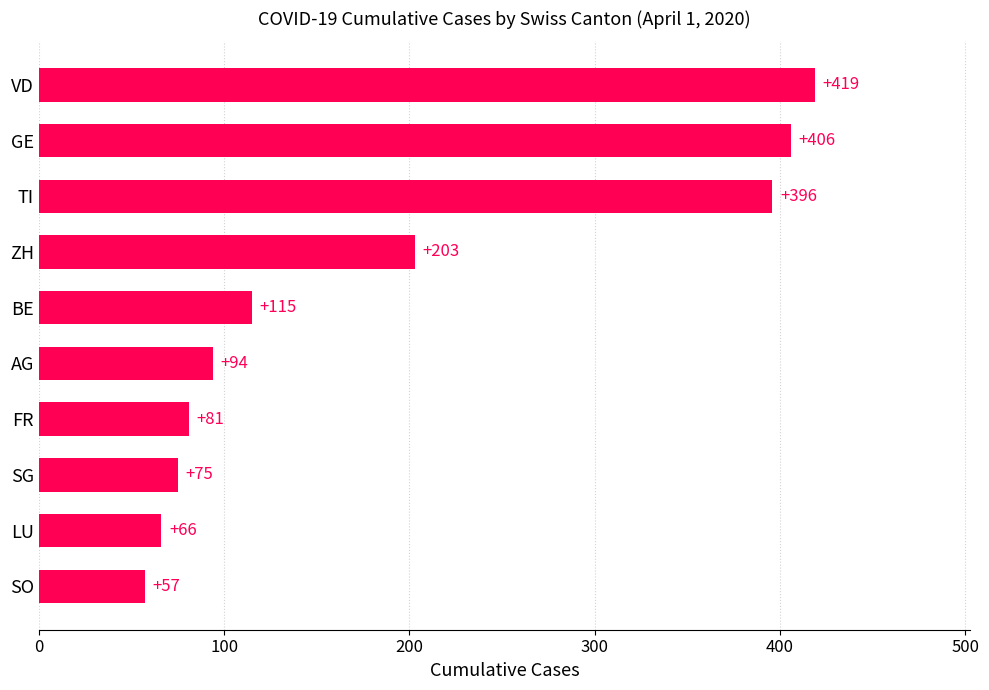

What value does the data have at SG, to the nearest 50?

100